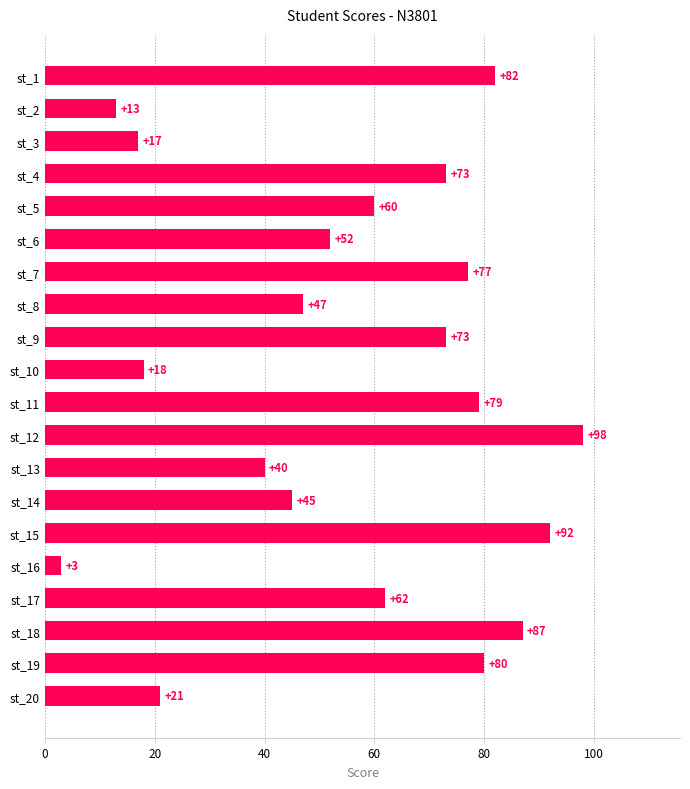

How many values are below 62?

10